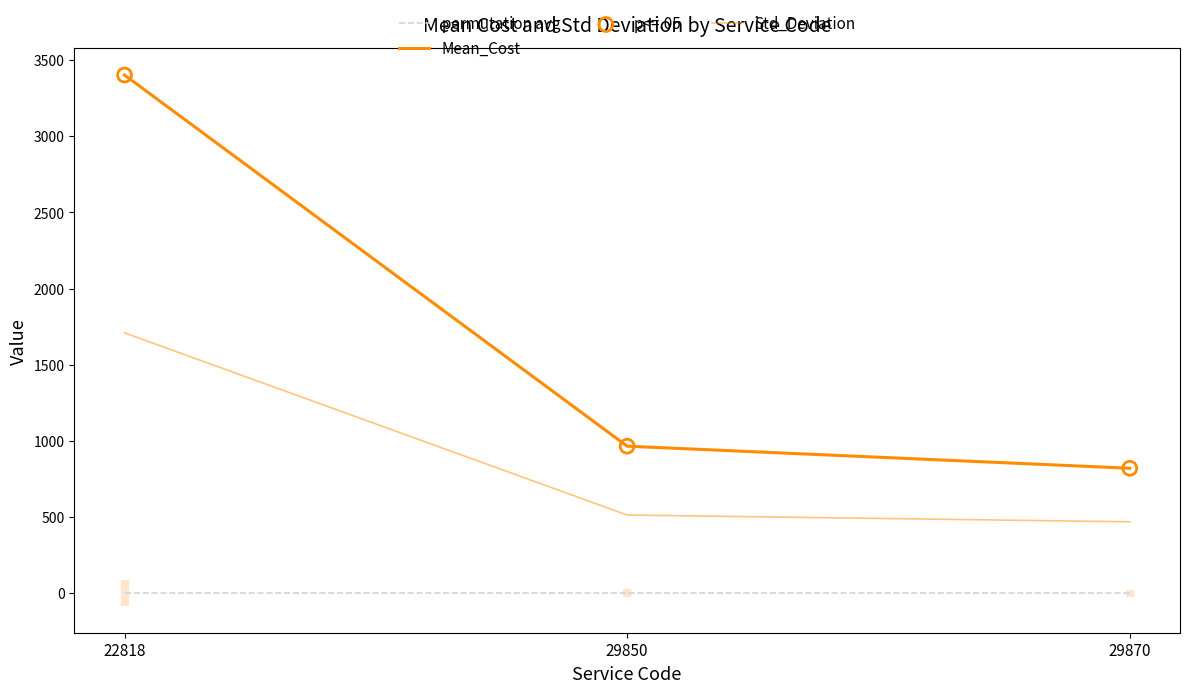

Which series reaches the minimum Y coordinate?

permutation avg